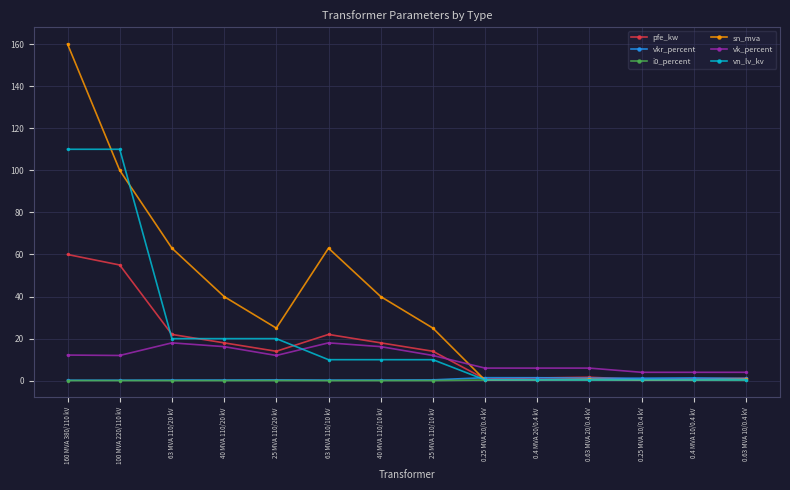

True or false: vkr_percent has a value of 1.3 at 0.4 MVA 10/0.4 kV.

True